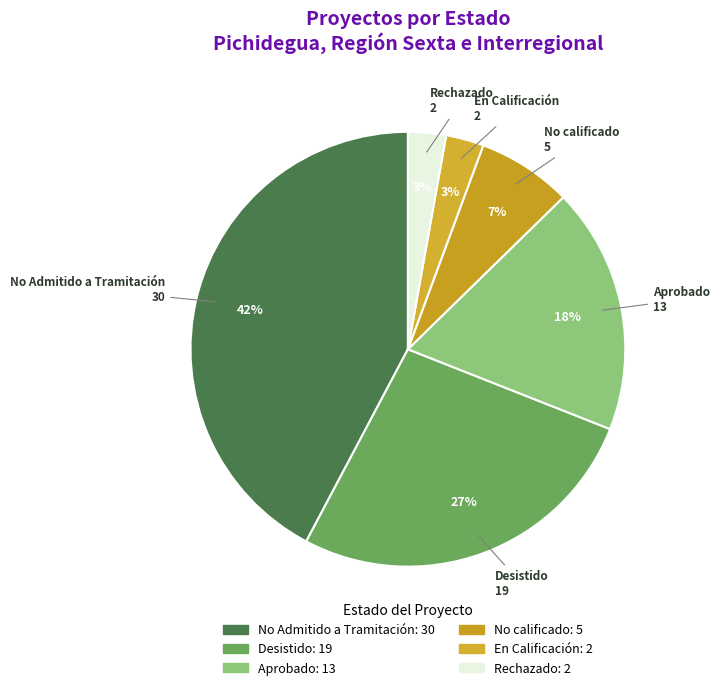

How many slices are in this pie chart?

6